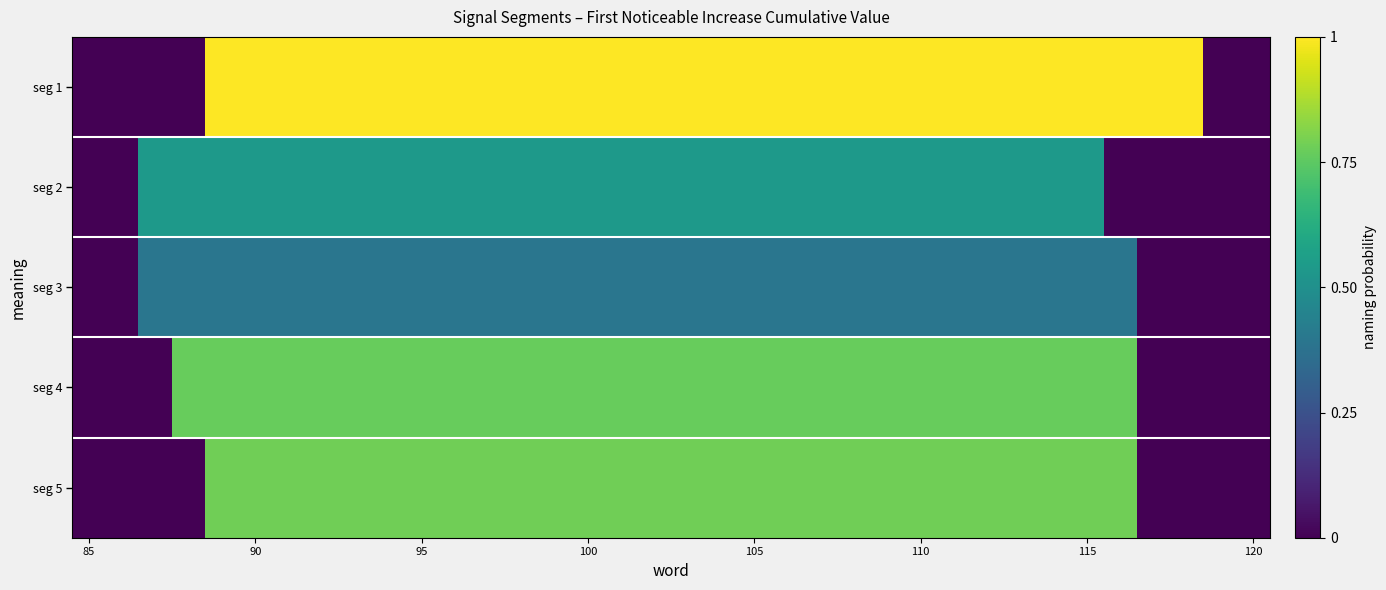

Is it true that seg 2 equals 0.0 at 90?

False